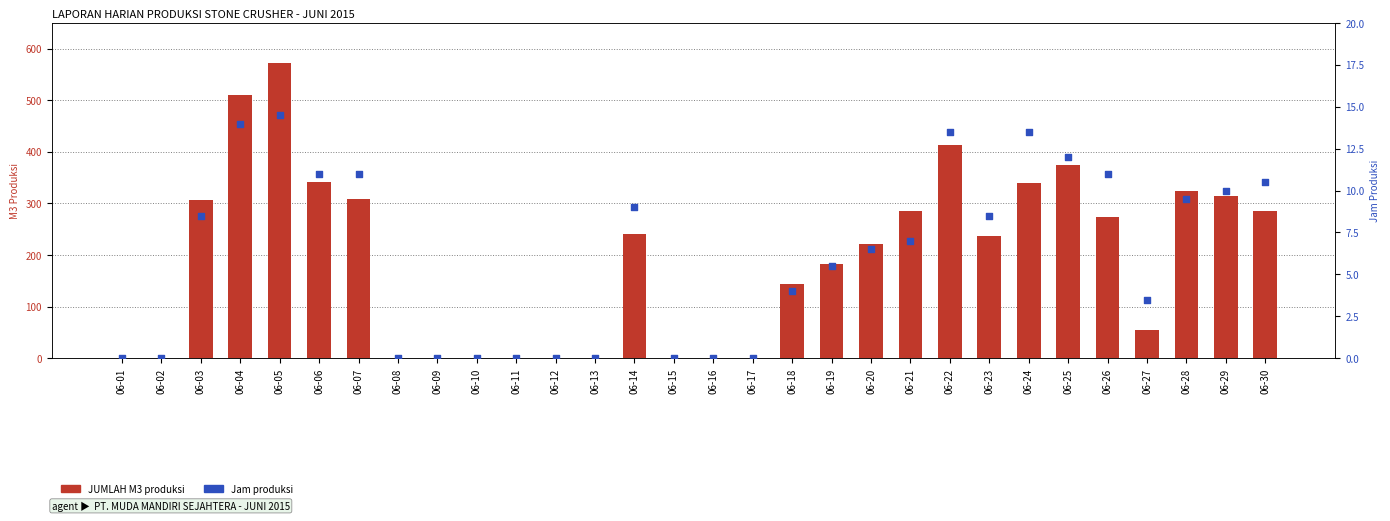

Which series has the widest spread of Y values?

JUMLAH M3 produksi